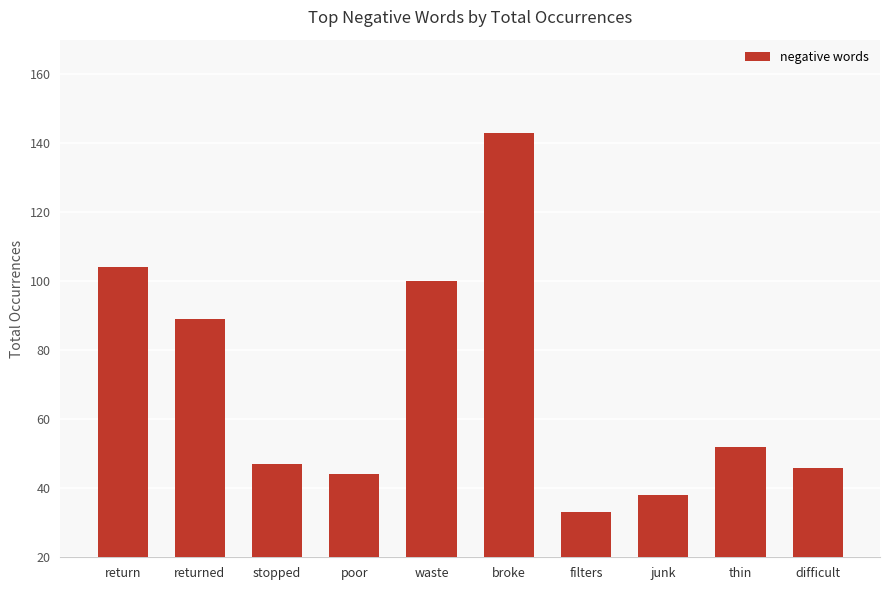

Which category has the highest value across all series?

broke